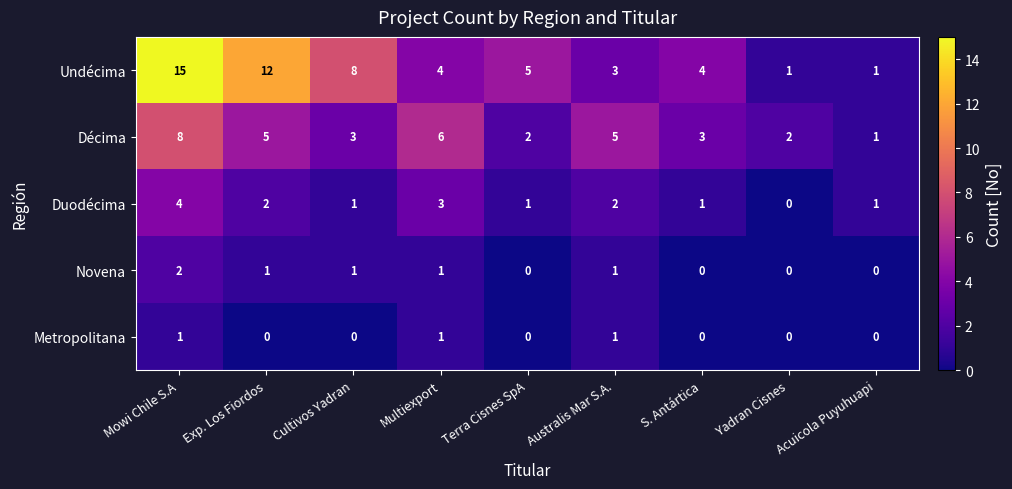

Which series has the largest total across all categories?

Undécima